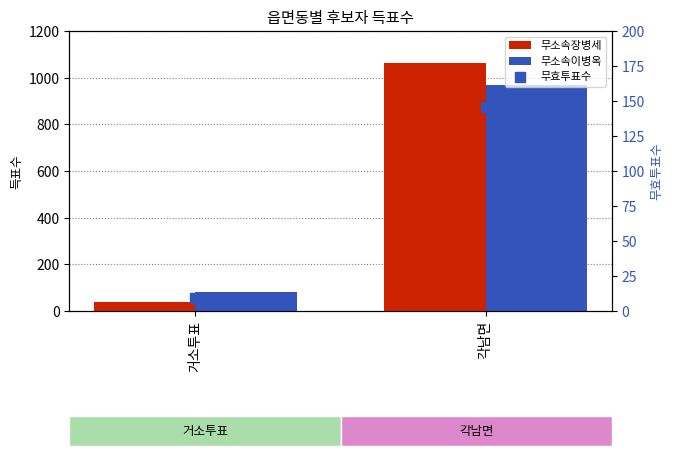

What is the total value across all series at 거소투표?

126